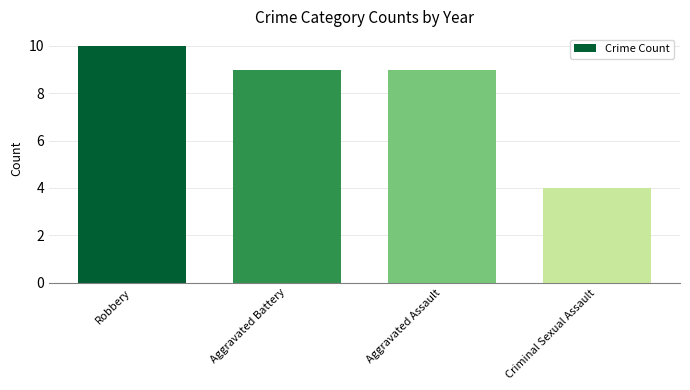

What is the label of the 1st bar from the right?

Criminal Sexual Assault